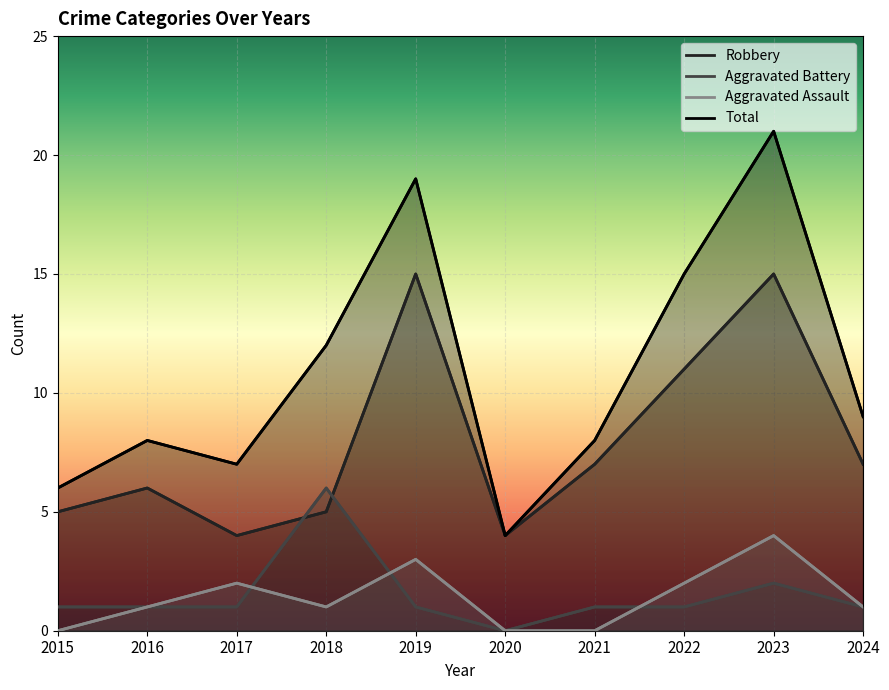

Reading left to right, transcribe all the data shown in this chart.

Robbery: 2015=5	2016=6	2017=4	2018=5	2019=15	2020=4	2021=7	2022=11	2023=15	2024=7
Aggravated Battery: 2015=1	2016=1	2017=1	2018=6	2019=1	2020=0	2021=1	2022=1	2023=2	2024=1
Aggravated Assault: 2015=0	2016=1	2017=2	2018=1	2019=3	2020=0	2021=0	2022=2	2023=4	2024=1
Total: 2015=6	2016=8	2017=7	2018=12	2019=19	2020=4	2021=8	2022=15	2023=21	2024=9